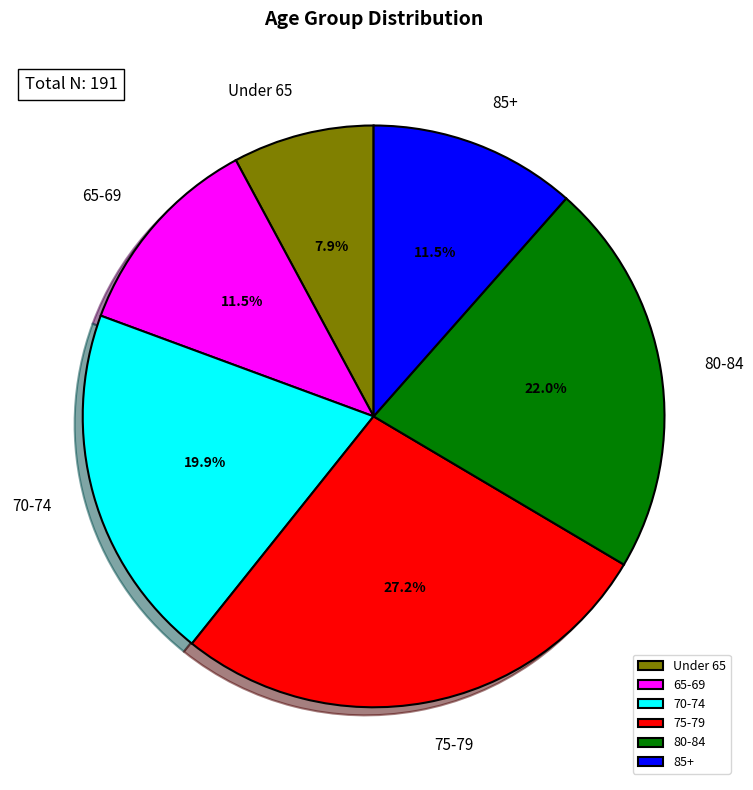

How many slices are in this pie chart?

6